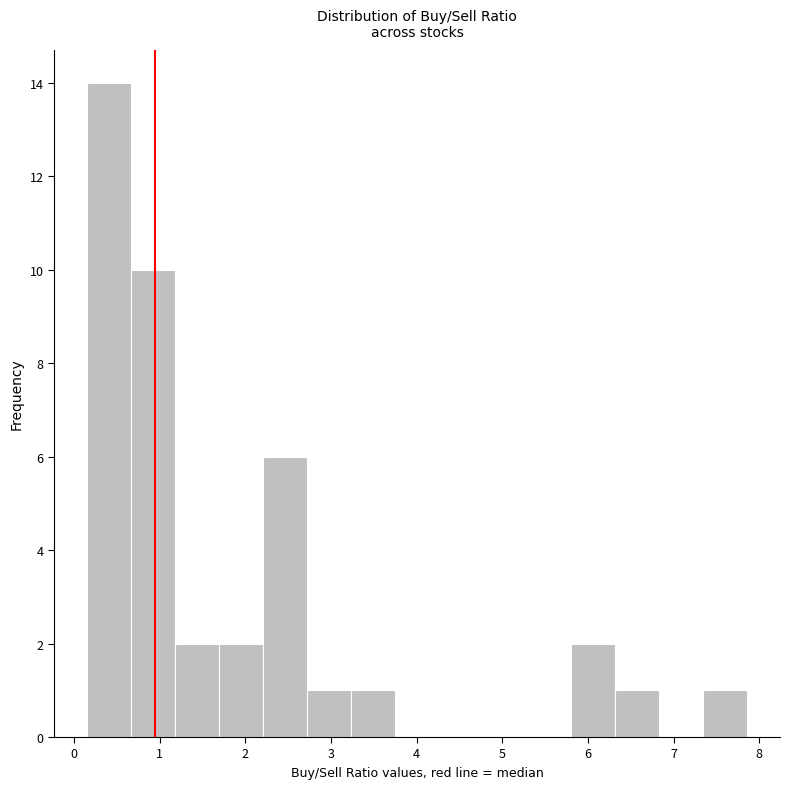

Which range on the x-axis has the tallest bar?

0.2 to 0.7